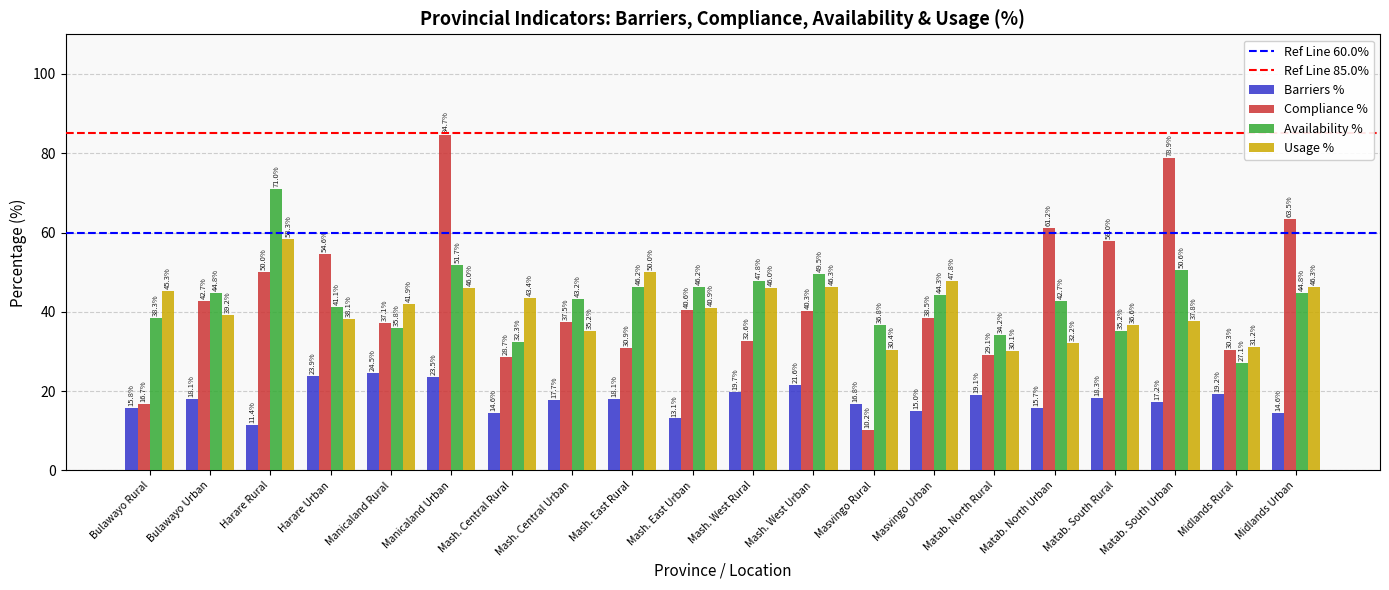

Which series changed the most between Bulawayo Urban and Midlands Urban?

Compliance %